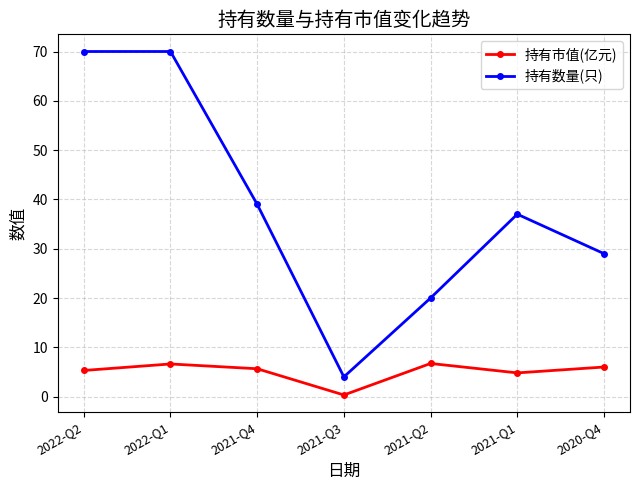

What is the maximum value for 持有数量(只)?

70.0